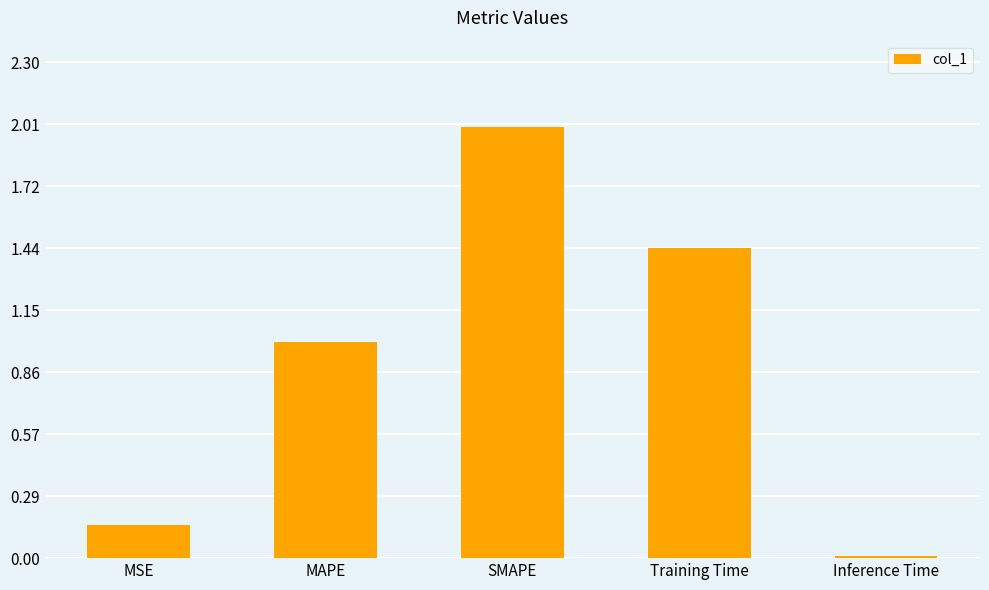

How many data points does each series have?

5